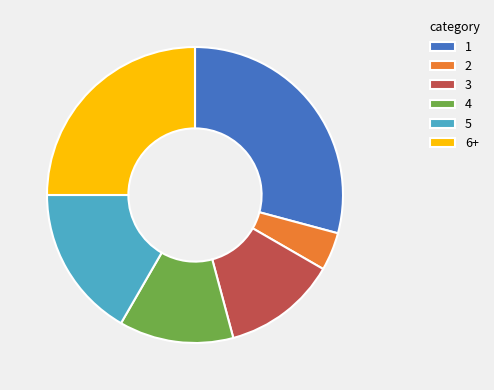

Do 5 and 1 together represent more than half of the pie?

No